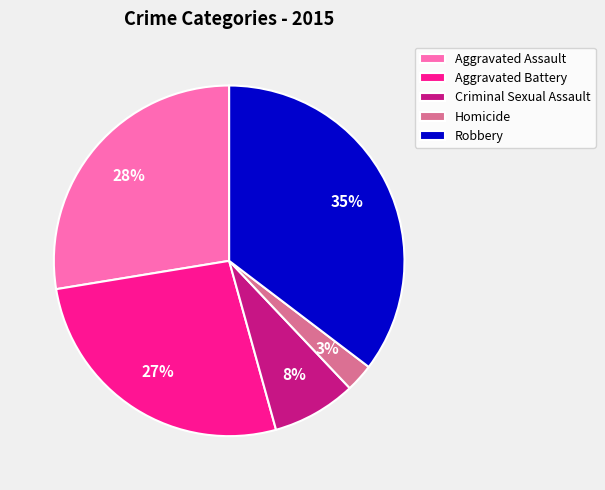

Rank the categories by value from lowest to highest.

Homicide, Criminal Sexual Assault, Aggravated Battery, Aggravated Assault, Robbery